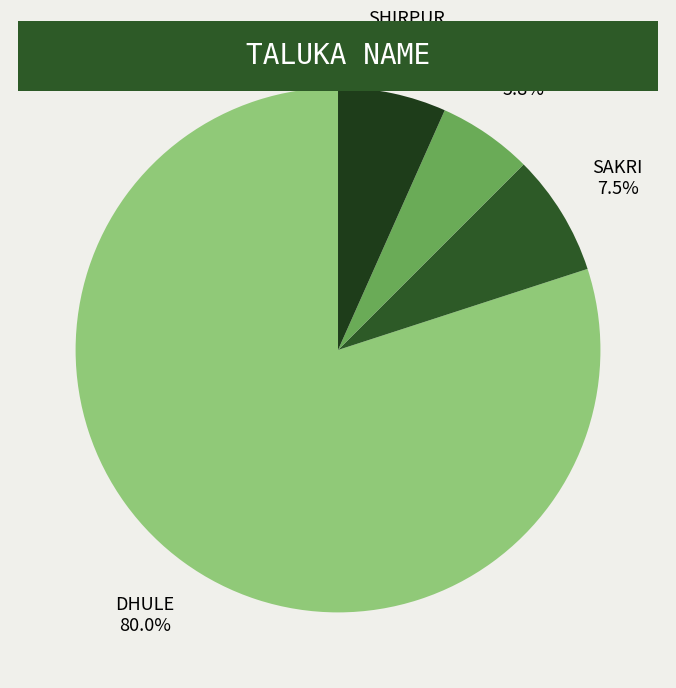

To the nearest percent, what percentage of the pie is SHIRPUR?

7%